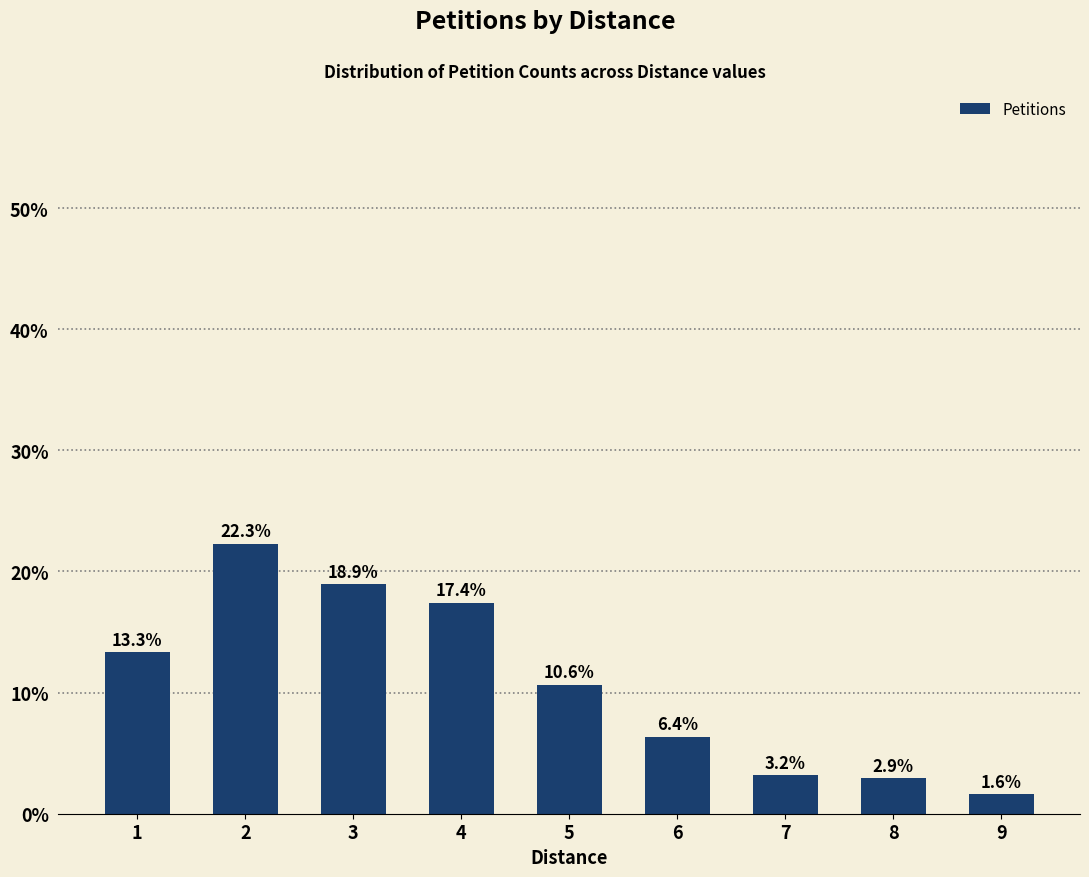

True or false: the data shows 6.4 at 6.

True